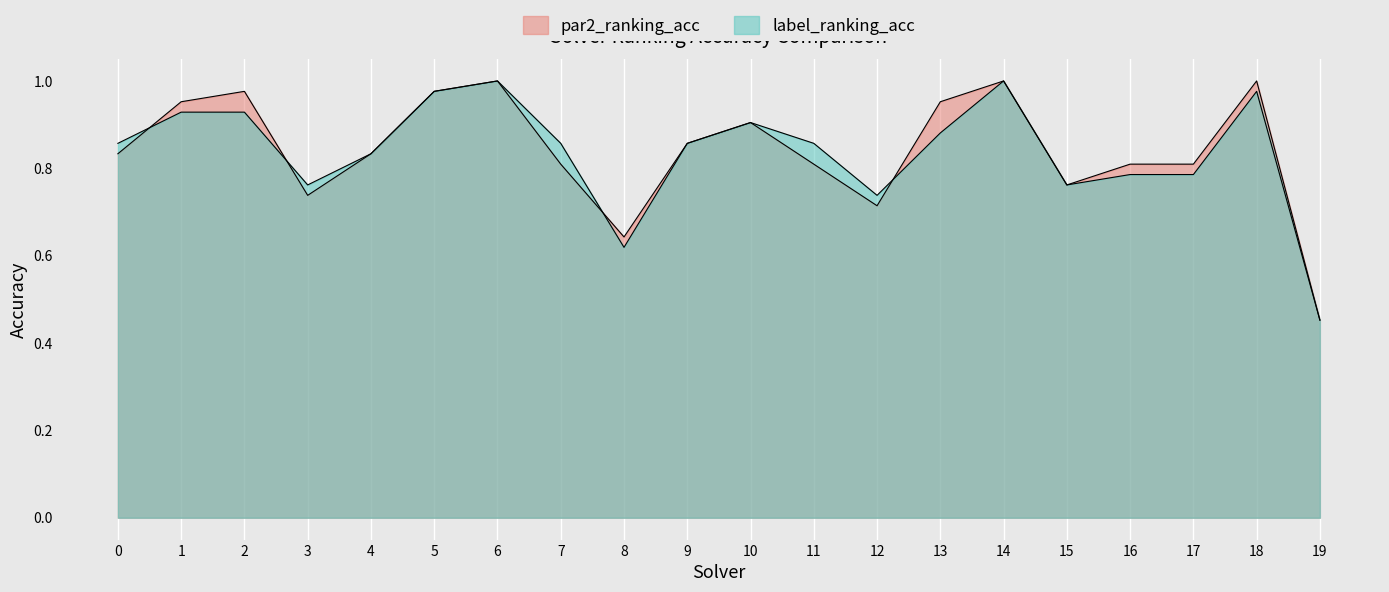

What is the average value of the par2_ranking_acc series?

0.8